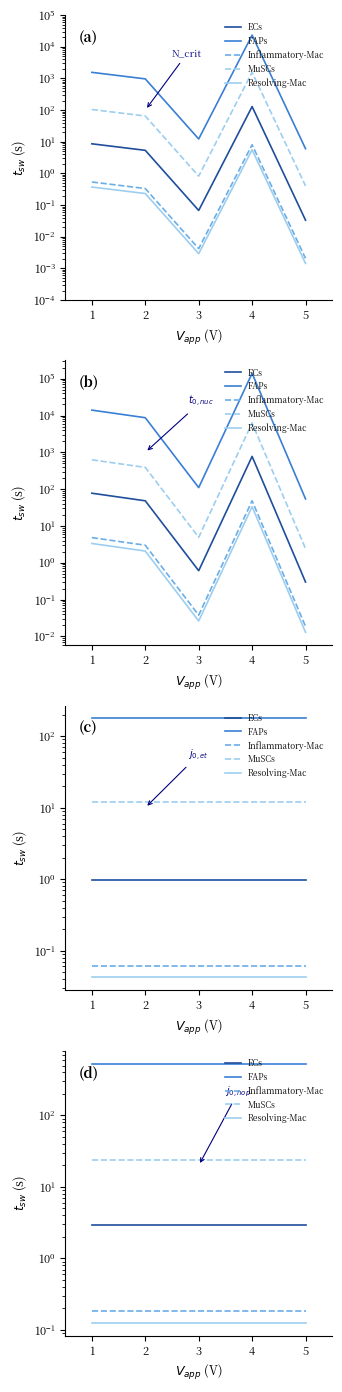

What are all the series names shown in the legend?

ECs, FAPs, Inflammatory-Mac, MuSCs, Resolving-Mac